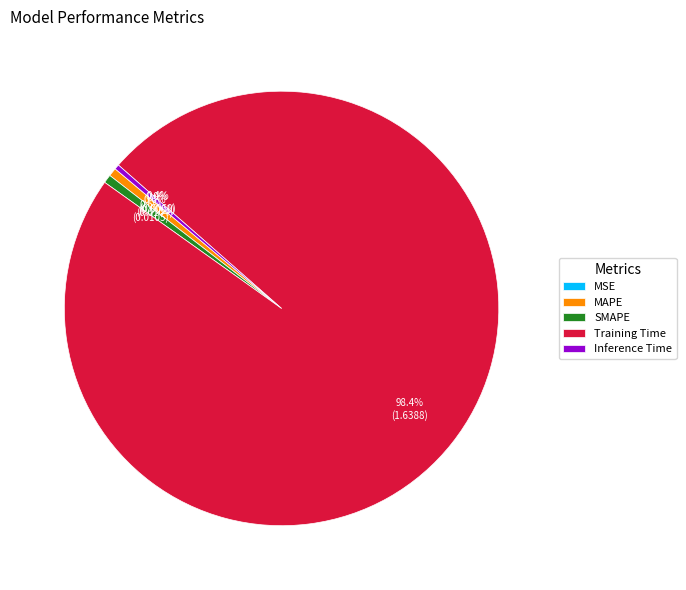

Which slice is the largest?

Training Time